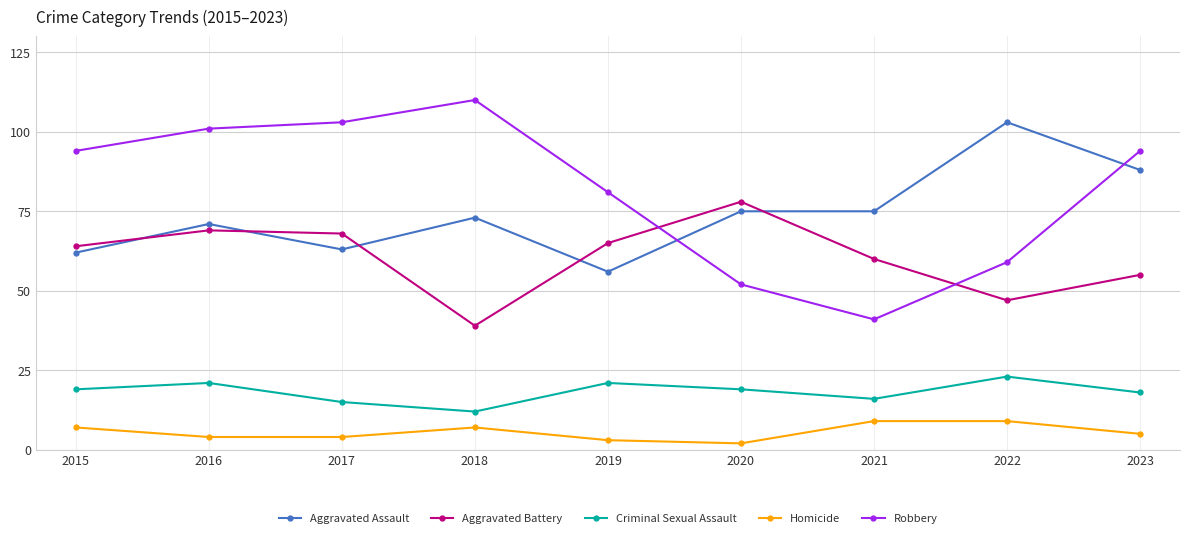

The Aggravated Assault series shows 73 at 2018. True or false?

True